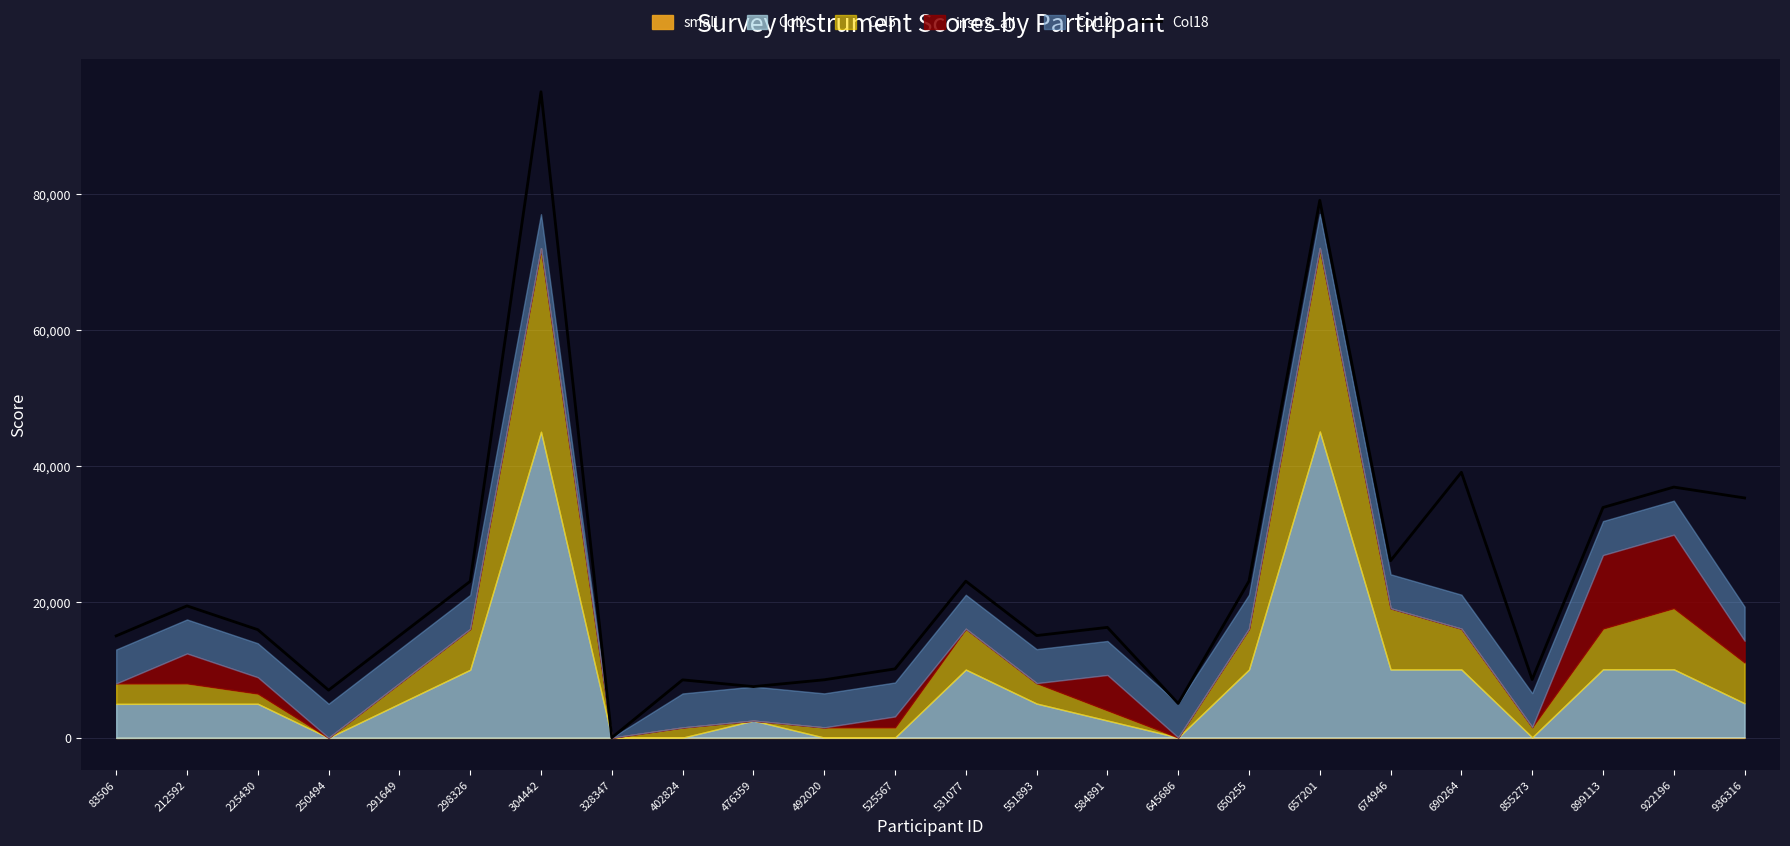

What is the sum of the values at 584891 and 492020?

24807.7